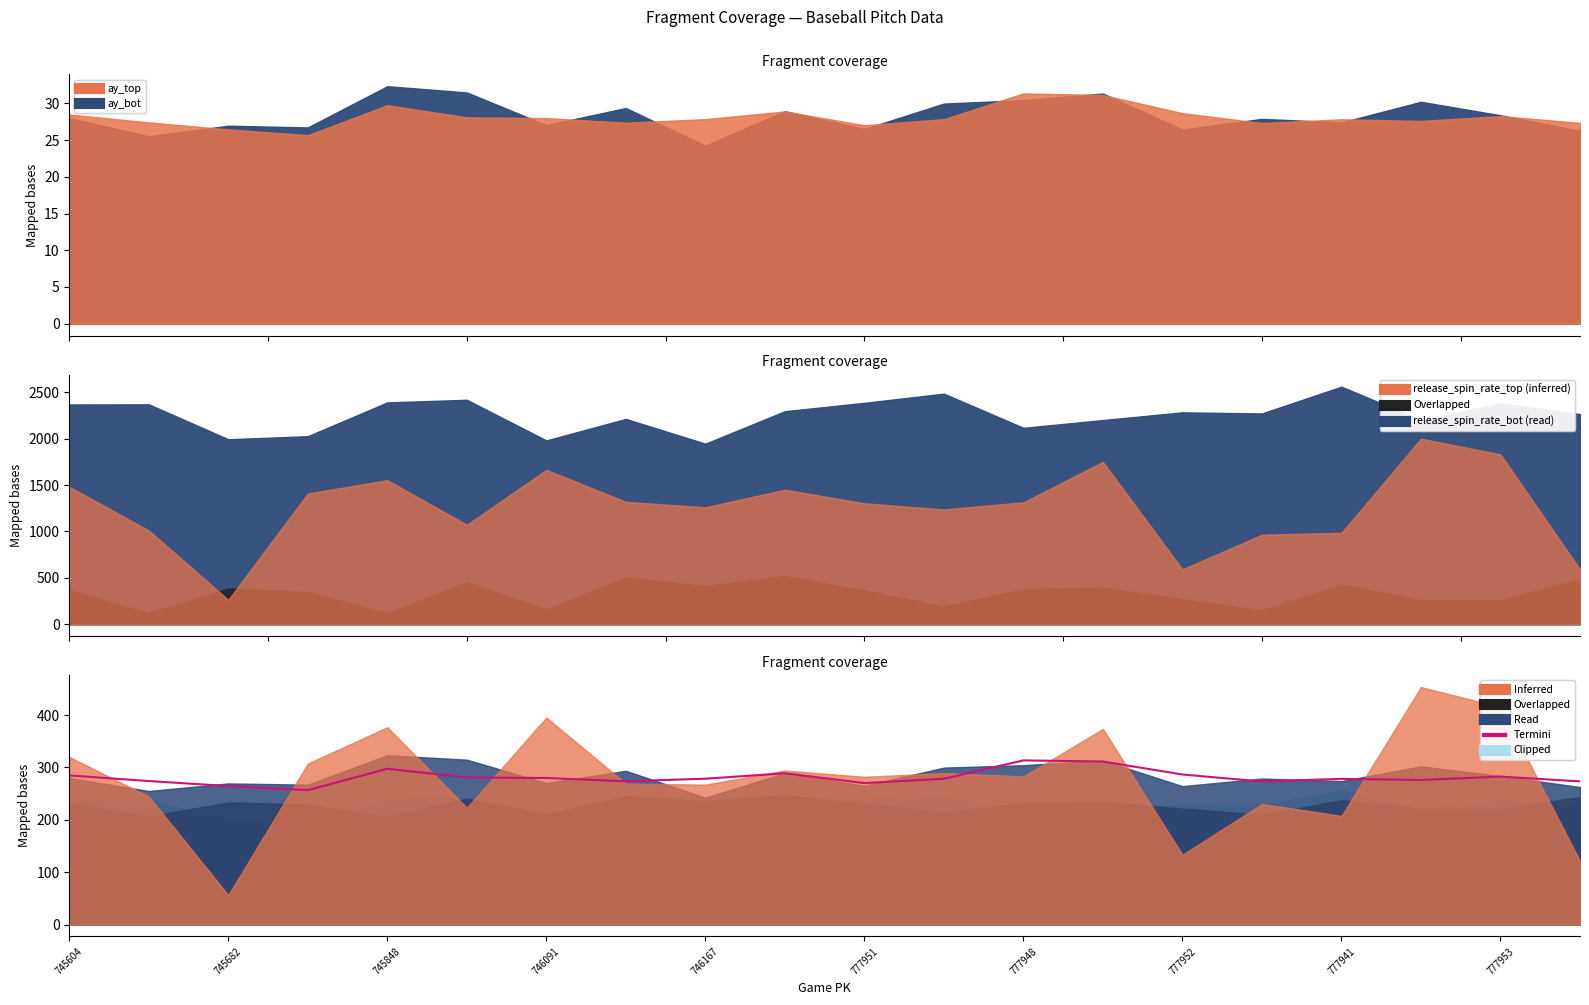

Where is the data nearest to the value 285?

745604